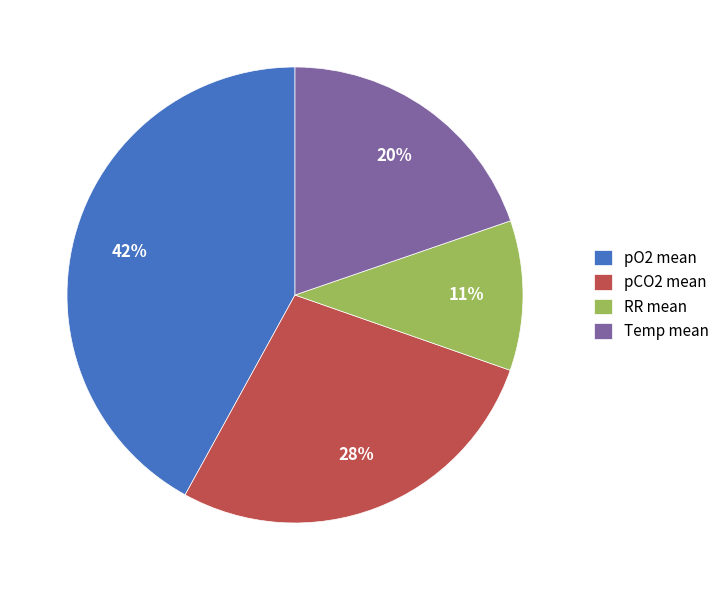

Which slice is the largest?

pO2 mean